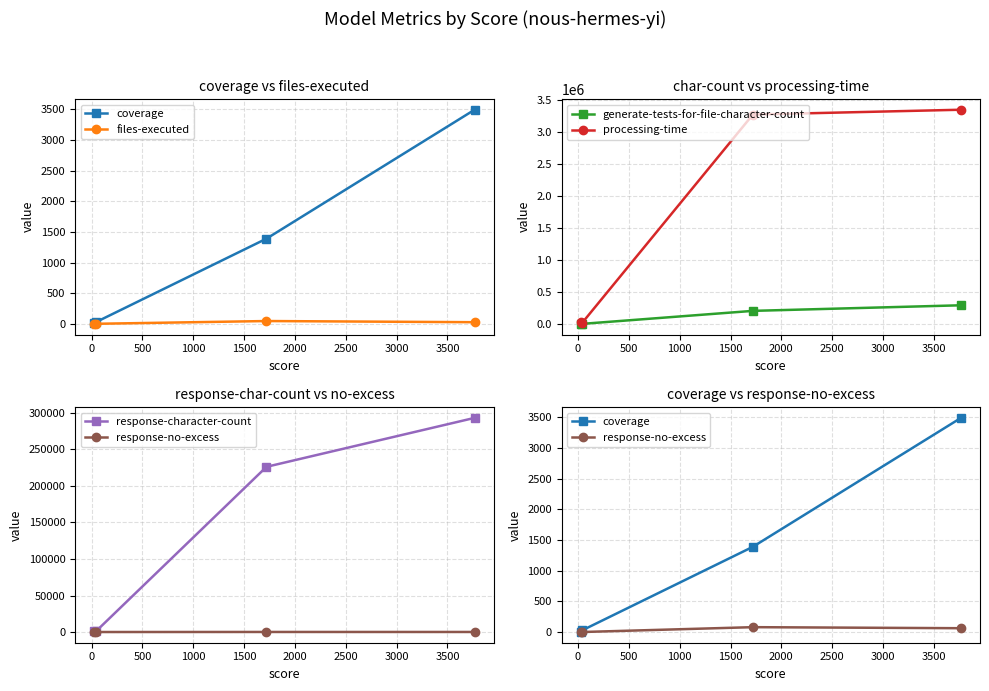

How many data points in response-character-count are less than 226202?

2